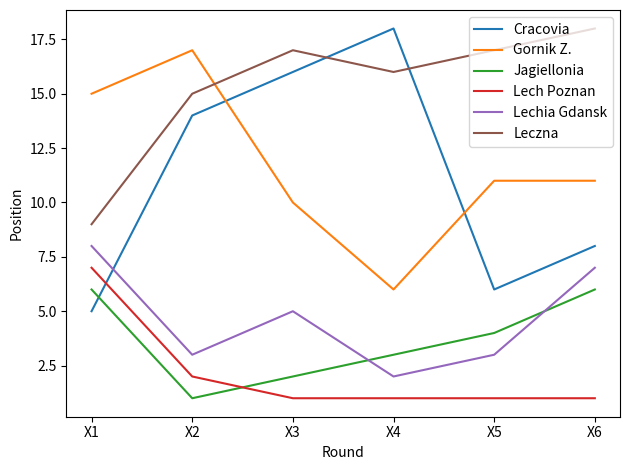

Does the chart display data point markers on the line(s)?

No